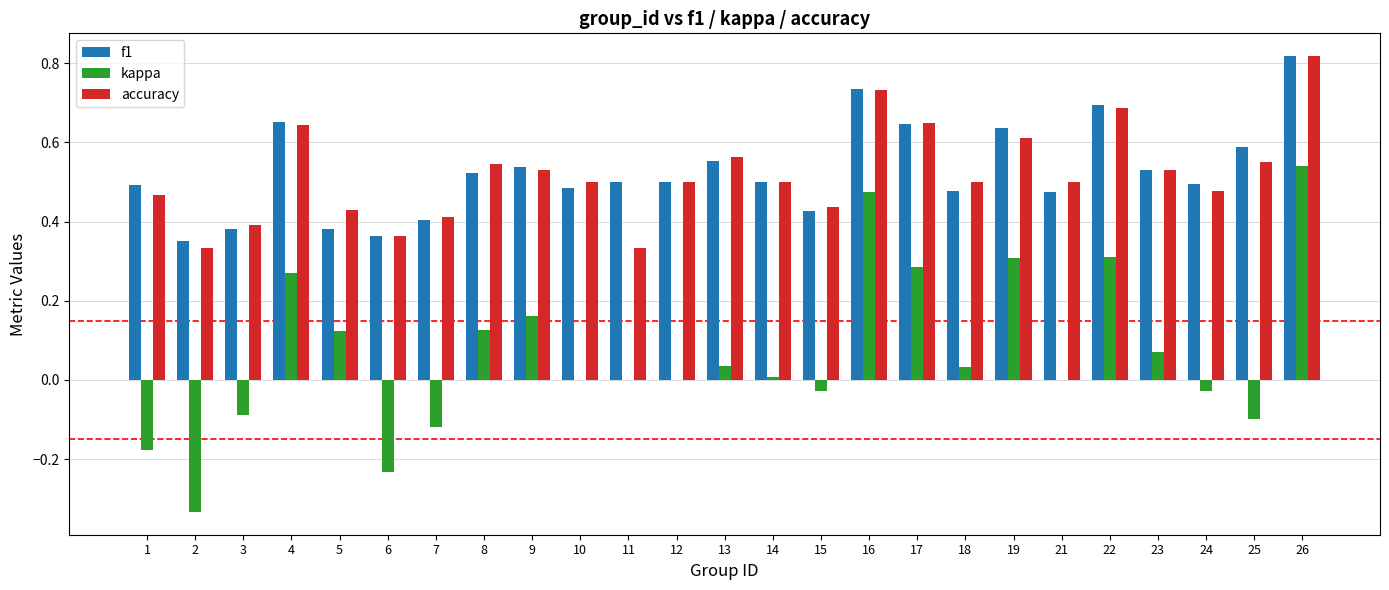

Does the chart contain stacked bars?

No